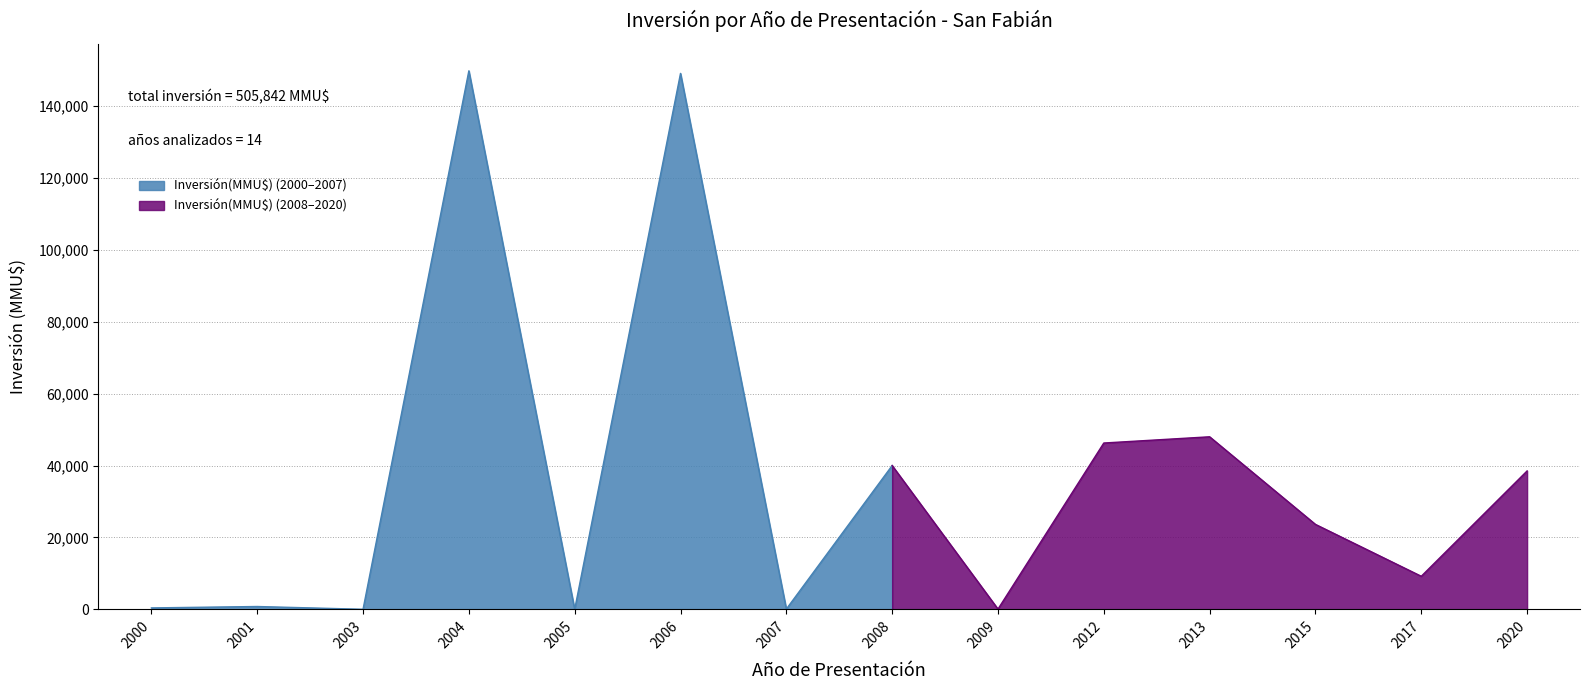

Reading left to right, extract all data points from this chart.

2000=400	2001=790	2003=17	2004=149800	2005=0	2006=149081	2007=80	2008=40000	2009=72	2012=46268	2013=48000	2015=23634	2017=9200	2020=38500